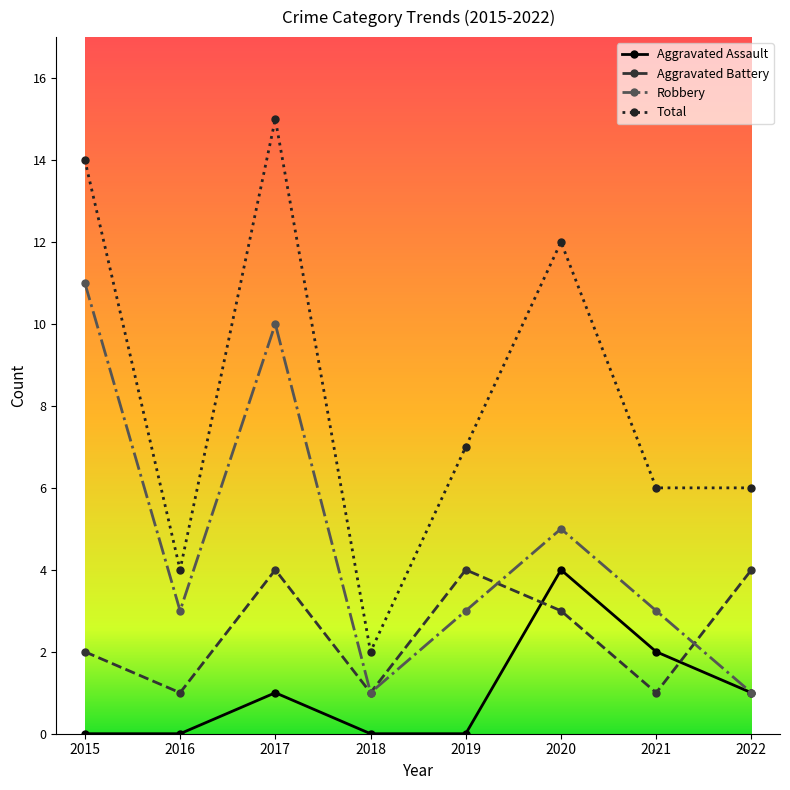

What is the value of the Robbery point at the 2nd from the left?

3